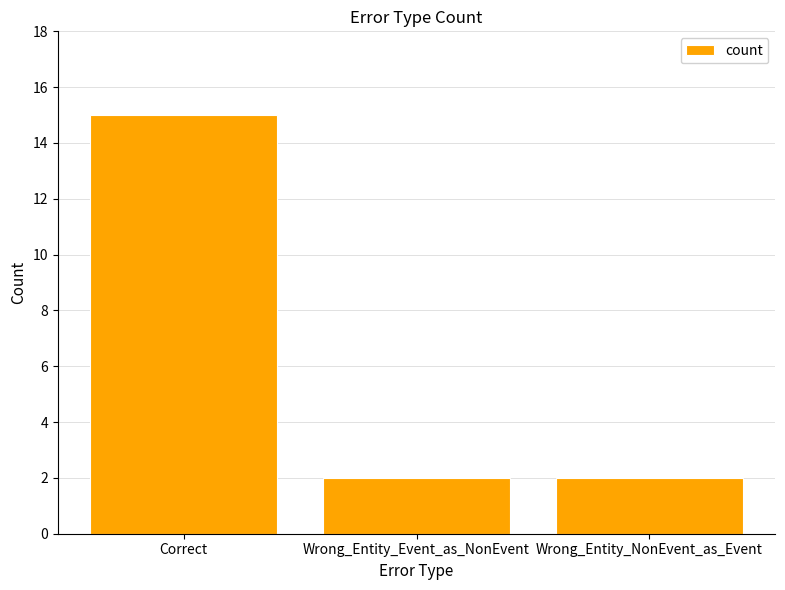

What is the value of the 1st bar from the left?

15